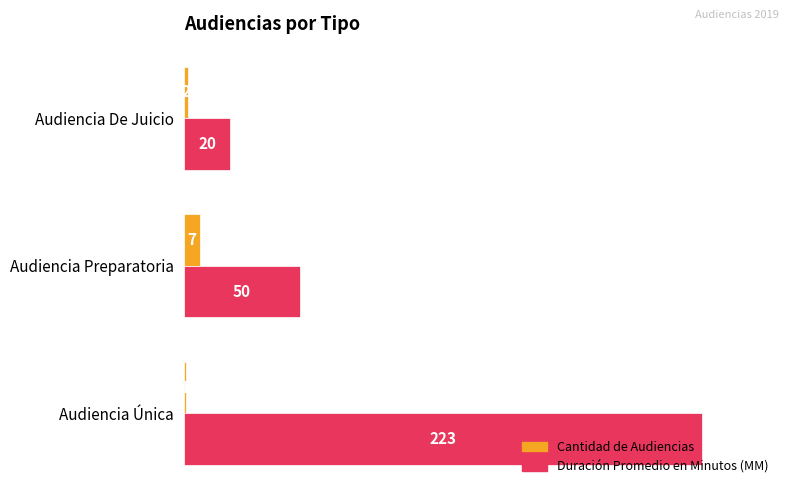

List the series in order of their overall mean, highest first.

Duración Promedio en Minutos (MM), Cantidad de Audiencias